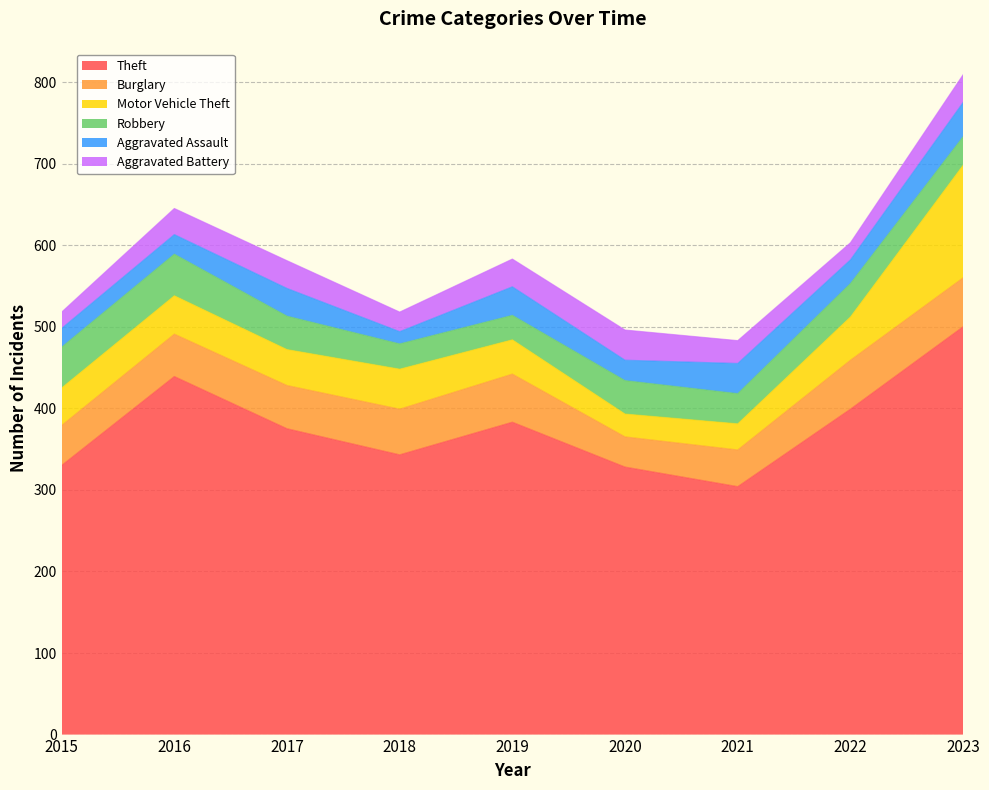

Where do Robbery and Motor Vehicle Theft first cross each other?

2016 and 2017